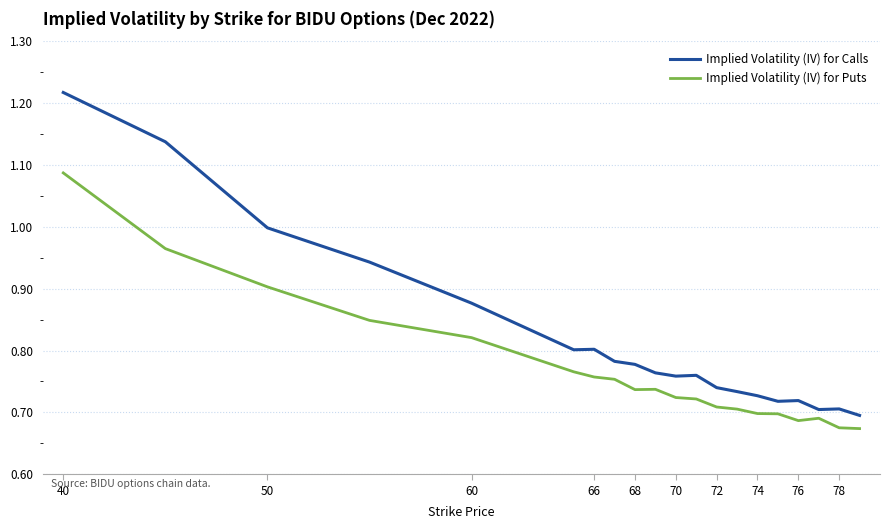

List the series in order of their peak value, highest first.

Implied Volatility (IV) for Calls, Implied Volatility (IV) for Puts